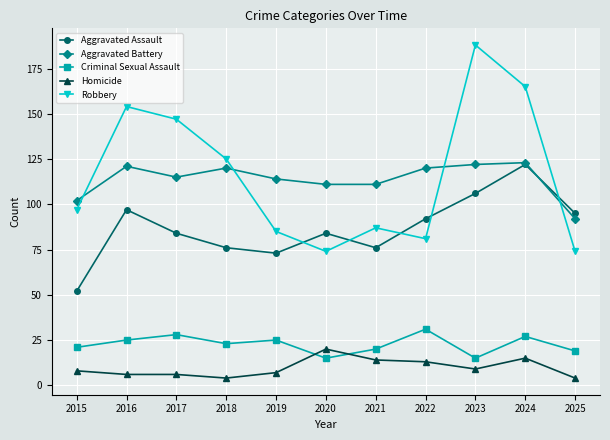

What is the total value across all series at 2015?

280